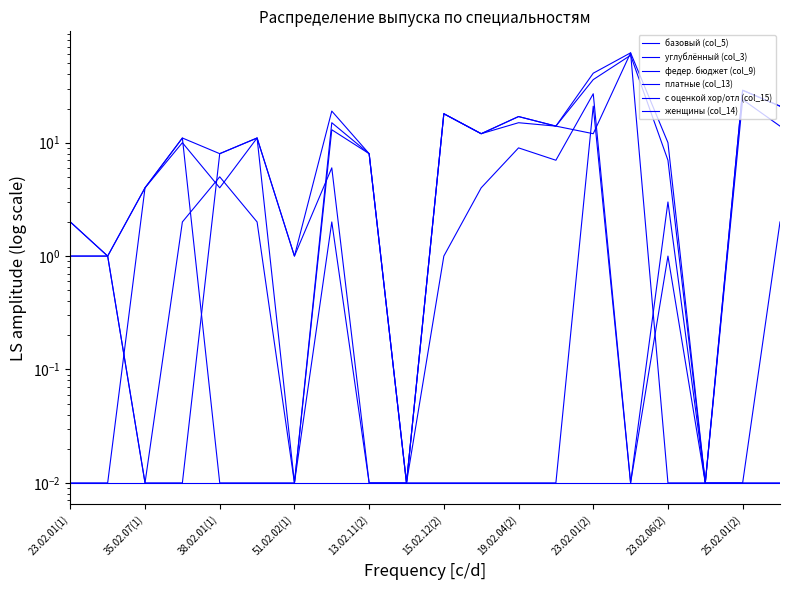

Rank the categories by платные (col_13) value from lowest to highest.

38.02.01(1), 51.02.02(1), 23.02.06(2), 25.02.01(2), 10, 11, 12, 13, 15, 17, 35.02.07(1), 19.02.04(2), 16, 23.02.01(1), 23.02.01(2), 13.02.11(2), 15.02.12(2), 14, 19, 18